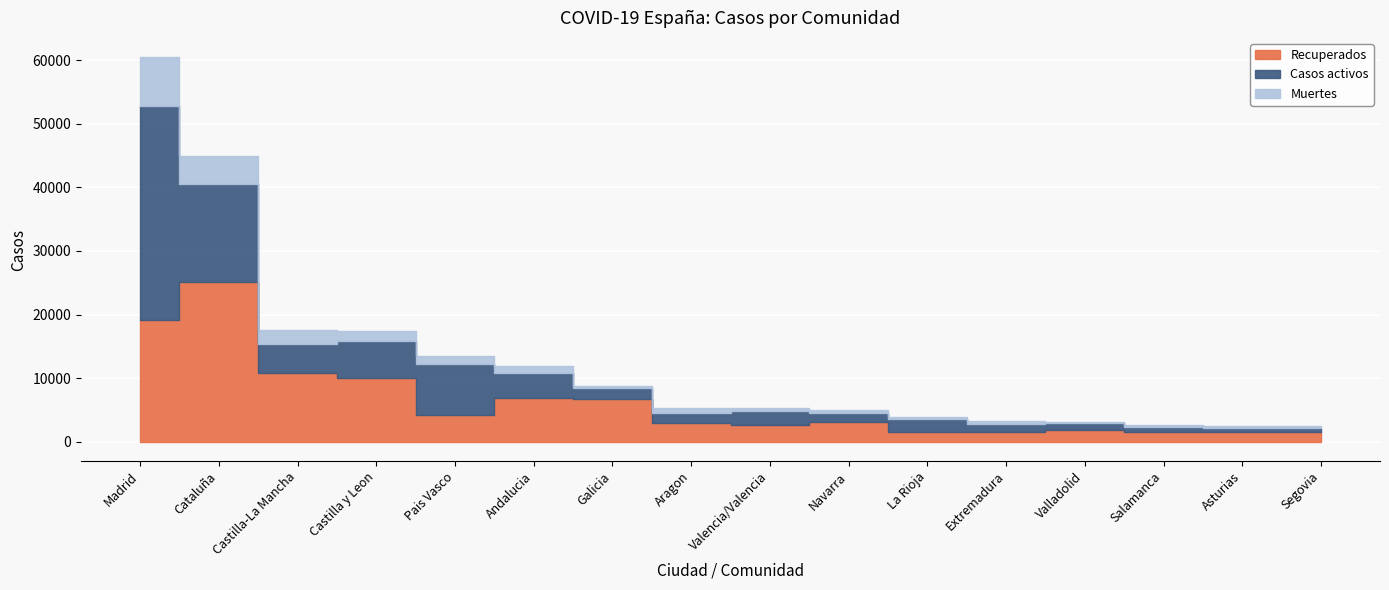

What are all the series names shown in the legend?

Recuperados, Casos activos, Muertes